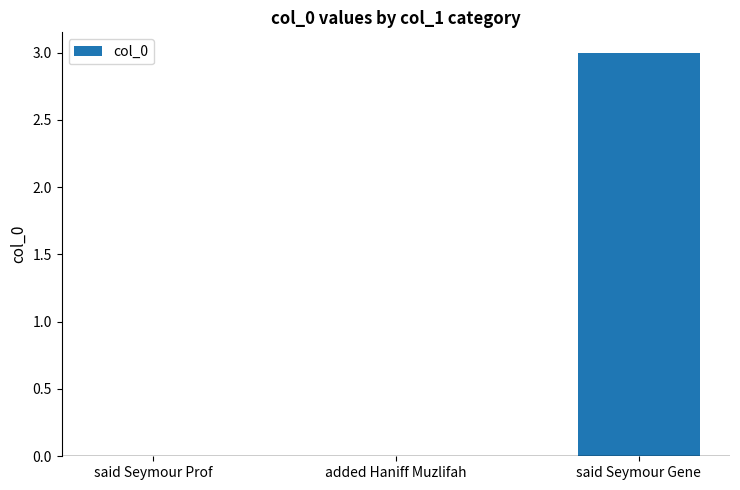

Which label corresponds to the largest value in the chart?

said Seymour Gene